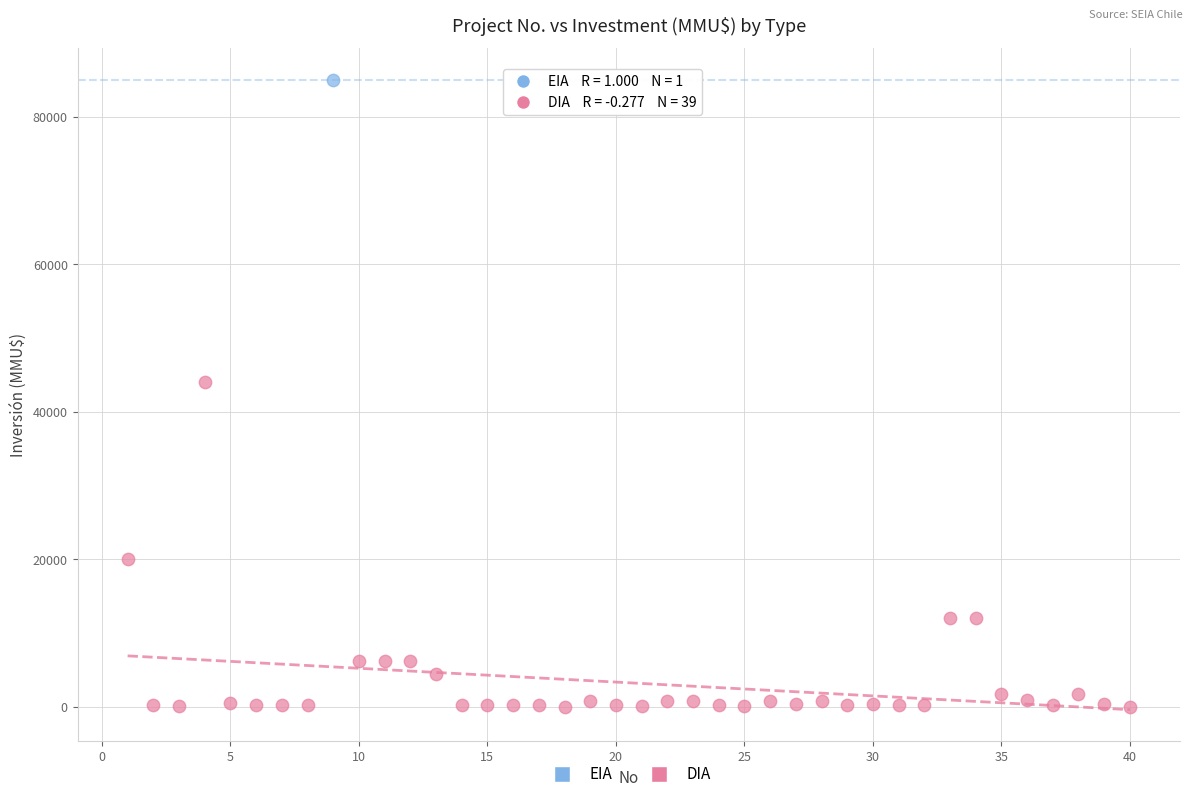

What are all the series names shown in the legend?

EIA, DIA